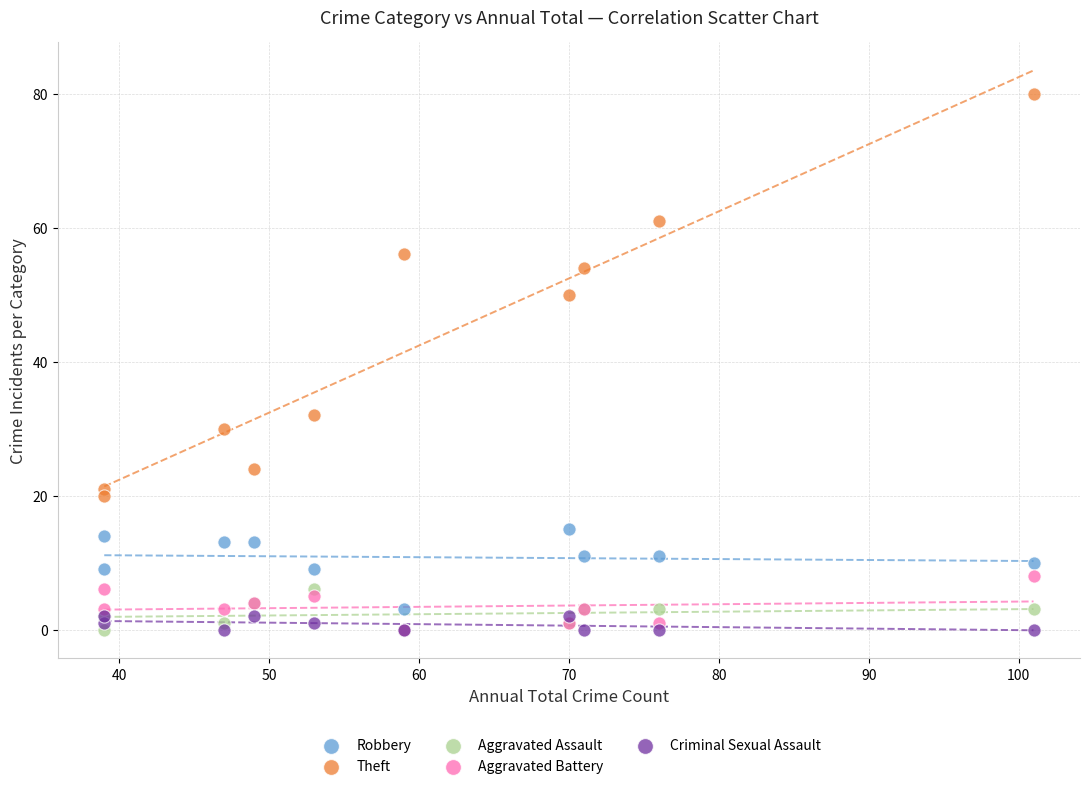

Which series has the largest Y range (max minus min)?

Theft